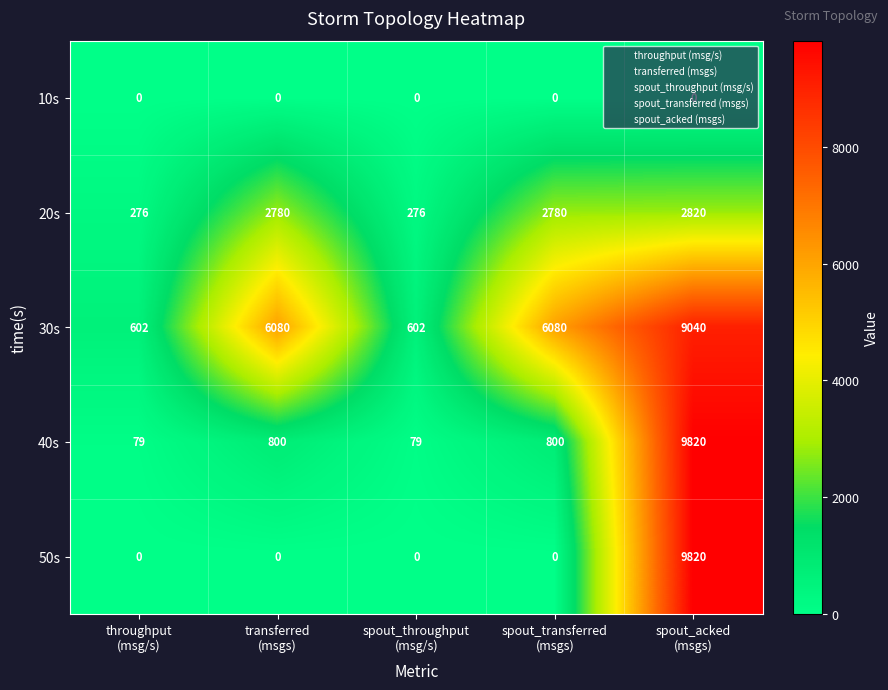

Which series has the widest spread of values?

50s